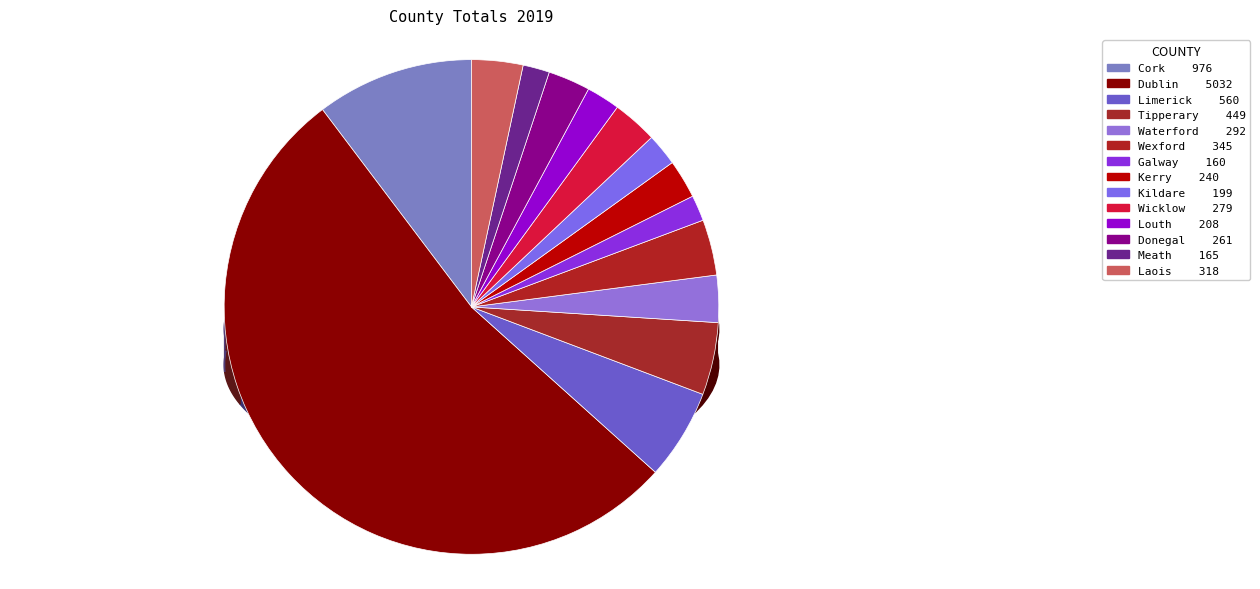

Does Dublin account for over 50% of the chart?

Yes